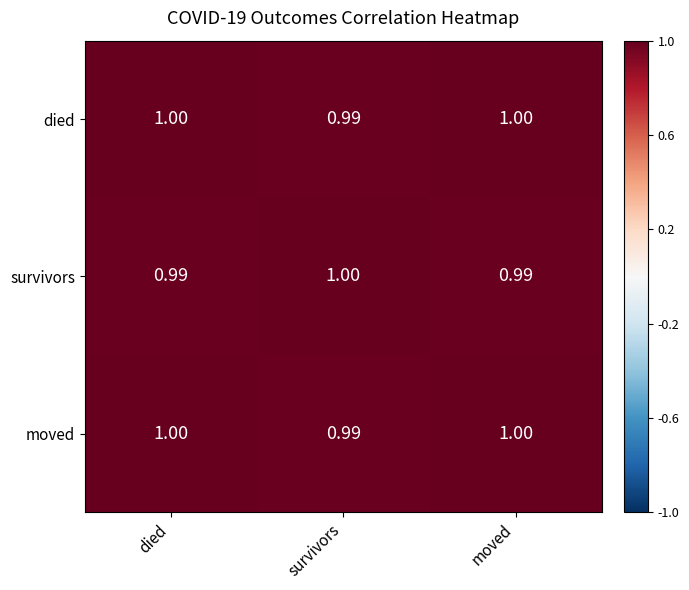

Count the number of categories in the chart.

3